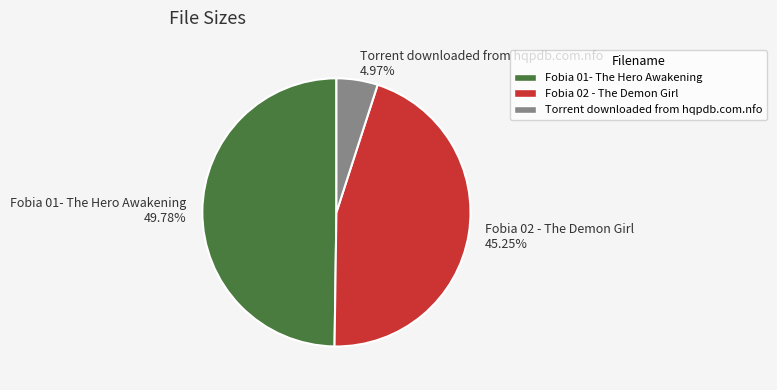

To the nearest percent, what is the difference between the Fobia 01- The Hero Awakening and Torrent downloaded from hqpdb.com.nfo slice percentages?

45%